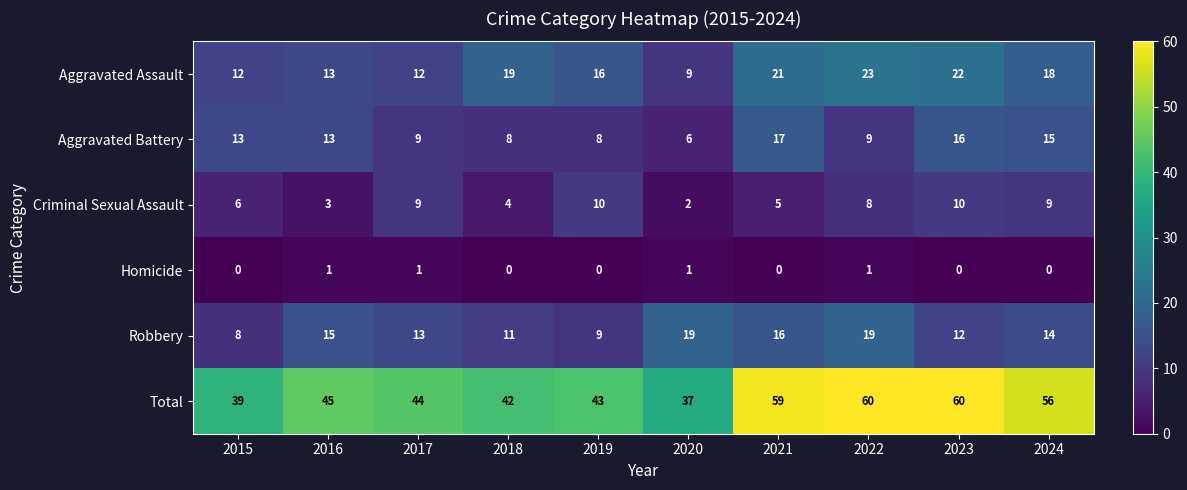

Rank the series by their maximum value, from highest to lowest.

Total, Aggravated Assault, Robbery, Aggravated Battery, Criminal Sexual Assault, Homicide